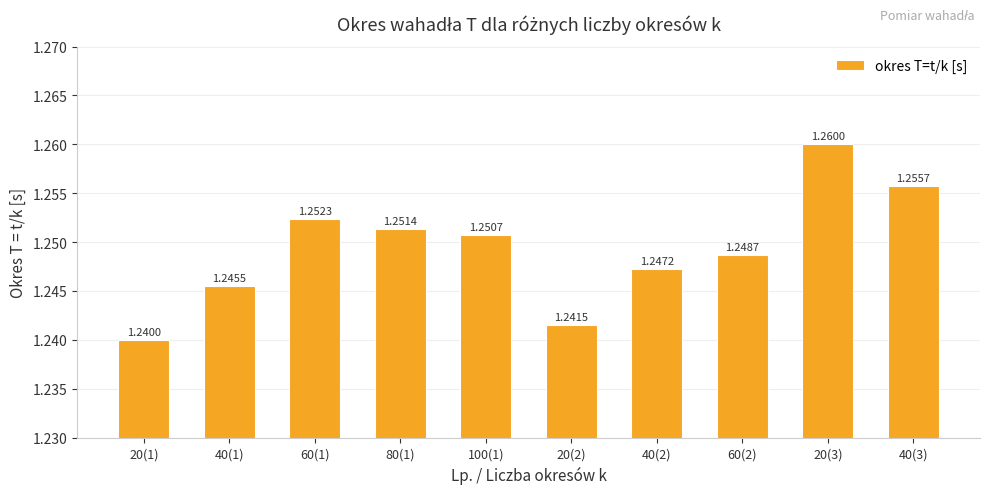

Rank the categories by value from lowest to highest.

20(1), 20(2), 40(1), 40(2), 60(2), 100(1), 80(1), 60(1), 40(3), 20(3)